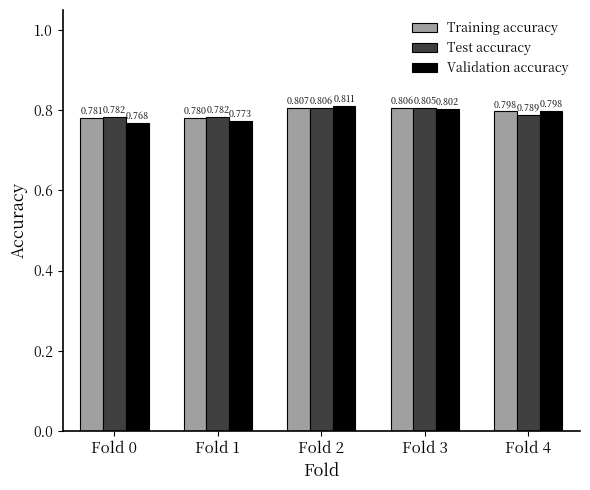

Rank the series by their maximum value, from lowest to highest.

Test accuracy, Training accuracy, Validation accuracy